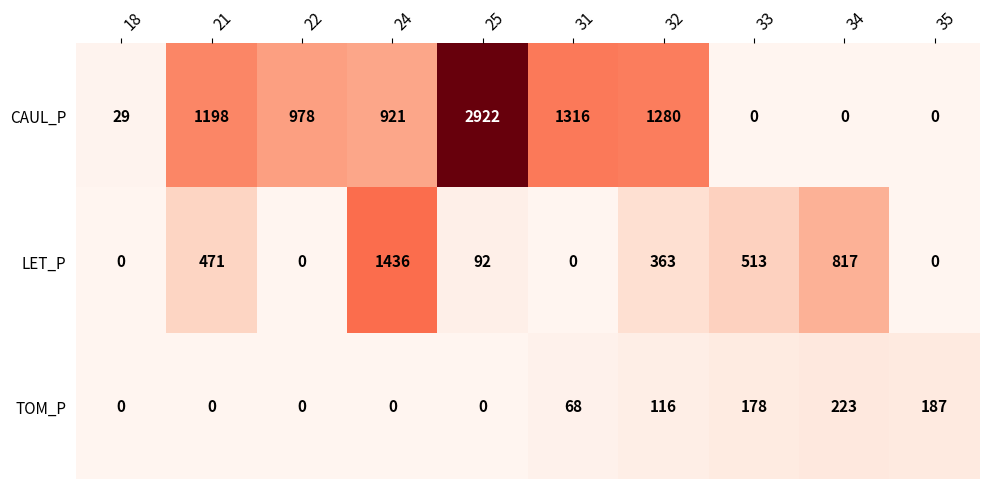

Reading right to left, transcribe all the data shown in this chart.

CAUL_P: 35=0	34=0	33=0	32=1280	31=1316	25=2922	24=921	22=978	21=1198	18=29
LET_P: 35=0	34=817	33=513	32=363	31=0	25=92	24=1436	22=0	21=471	18=0
TOM_P: 35=187	34=223	33=178	32=116	31=68	25=0	24=0	22=0	21=0	18=0